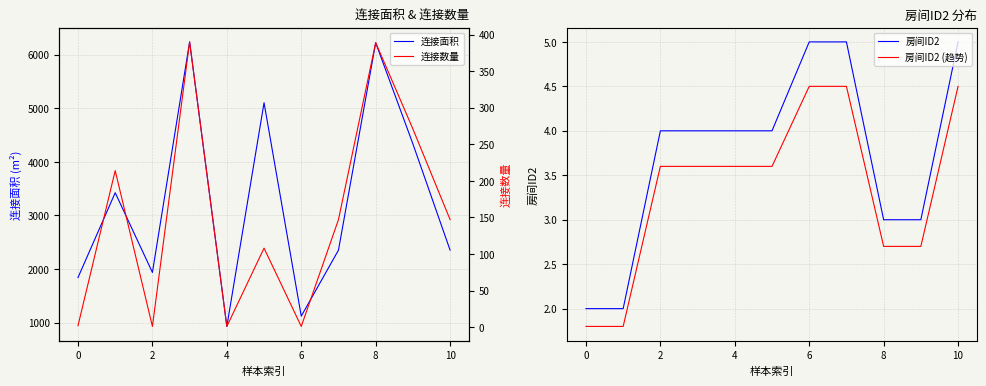

What is the sum of the 房间ID2 (趋势) values at 10 and 8?

7.2